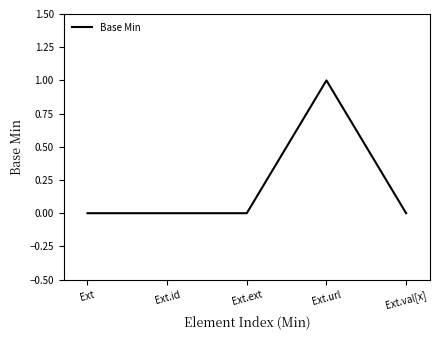

How many distinct data groups are displayed?

1